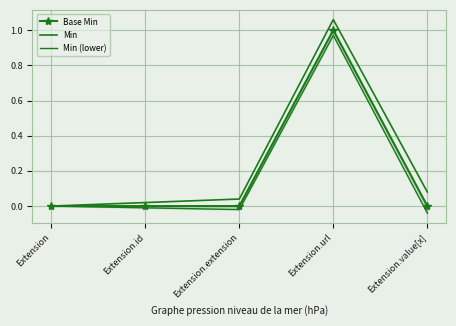

List the series in order of their overall mean, lowest first.

Min (lower), Base Min, Min